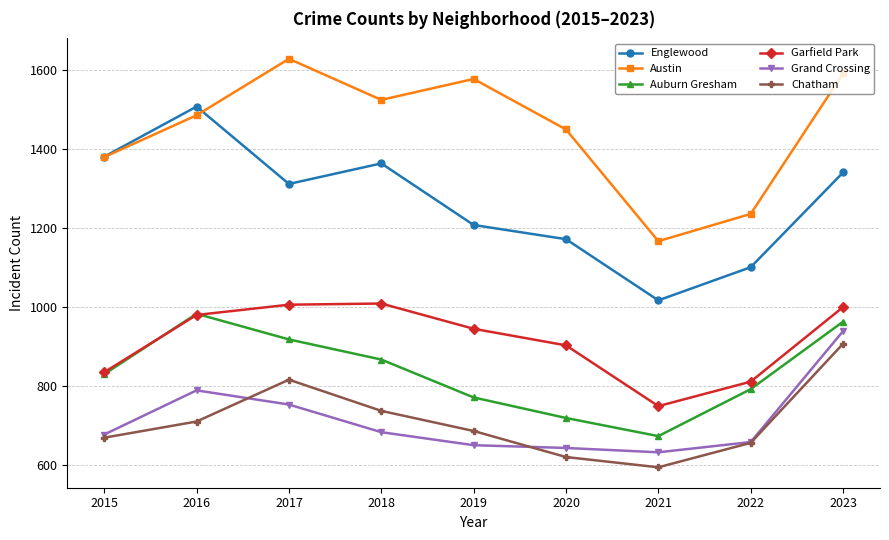

How many interior local valleys does the Auburn Gresham series have?

1